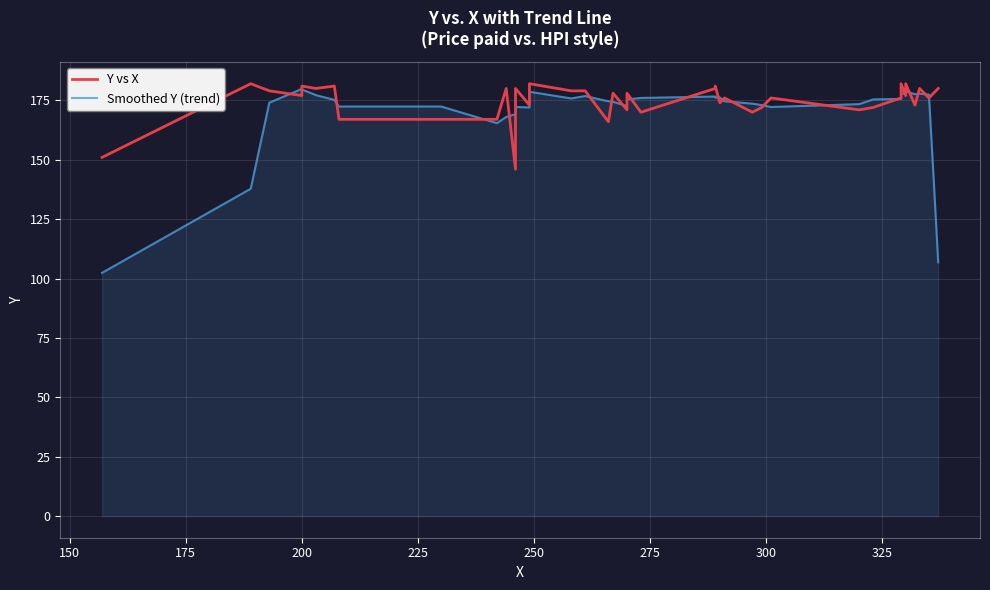

What is the minimum value shown in the chart?

102.4